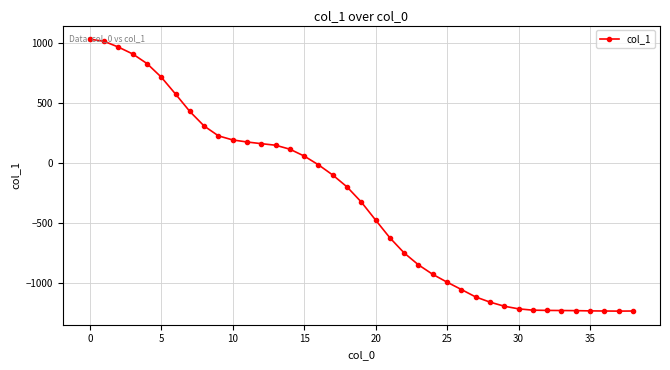

What is the sum of all values?

-13015